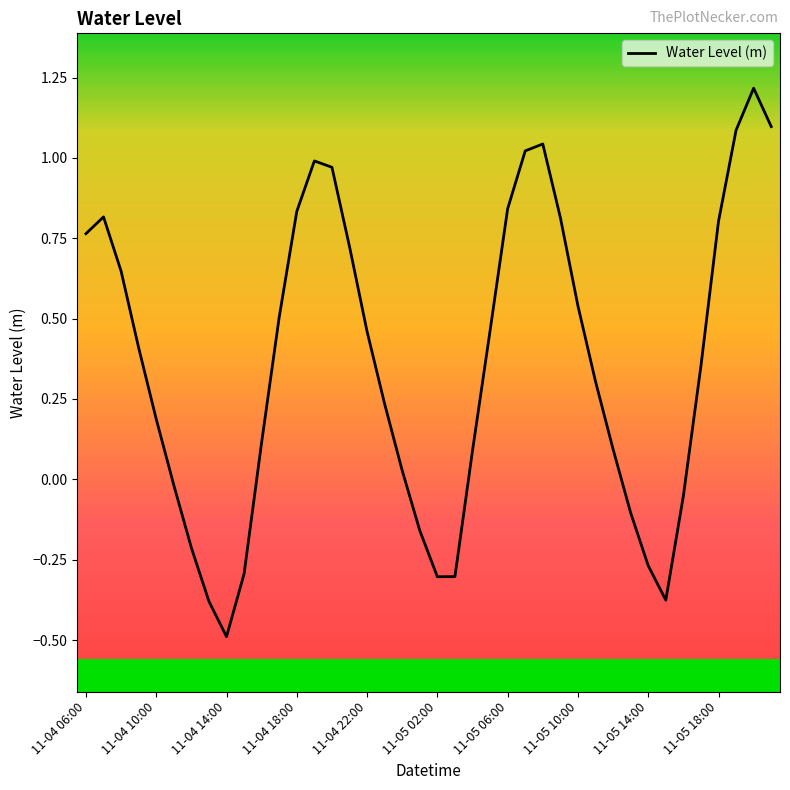

What is the difference between the maximum and minimum values?

1.7